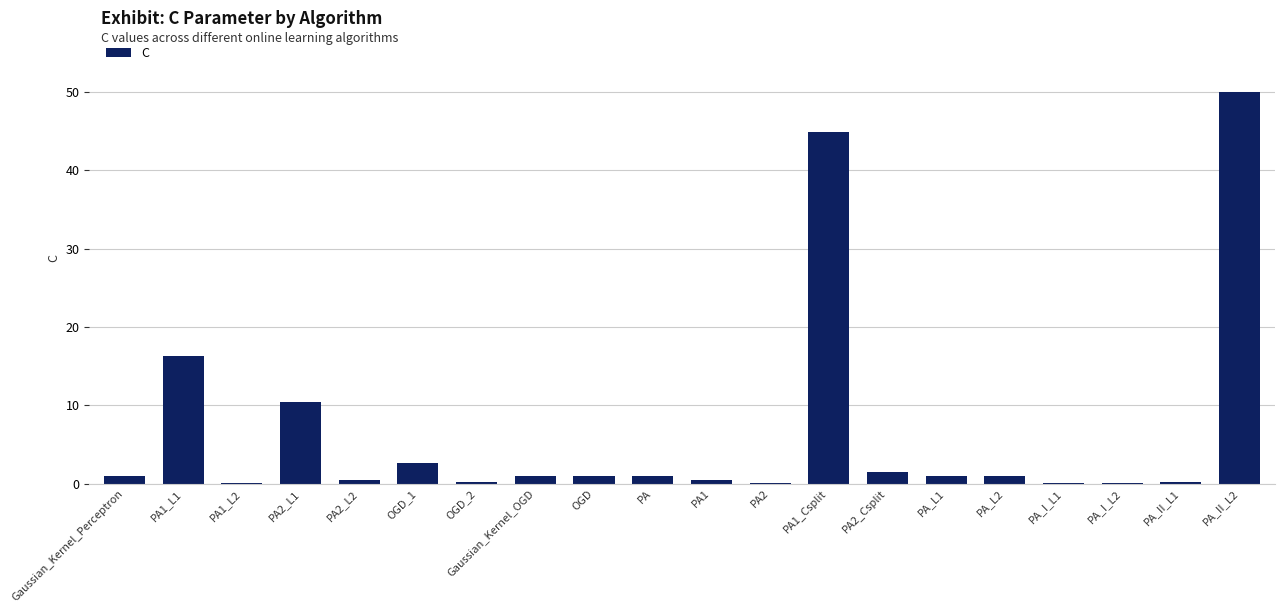

What is the maximum value shown in the chart?

50.0